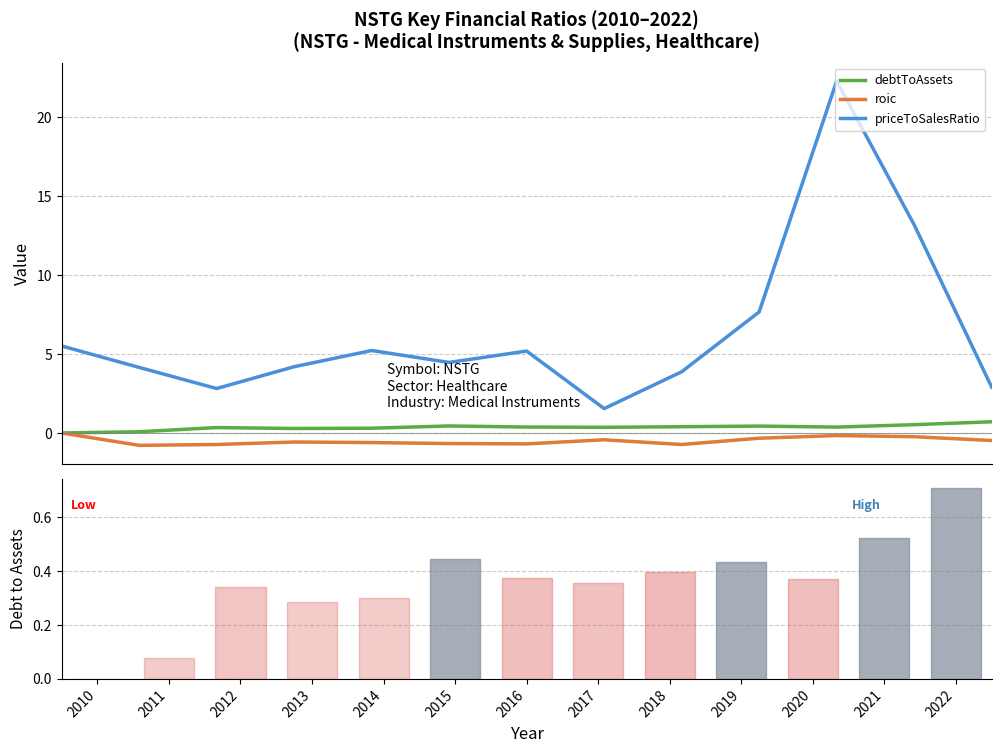

At which category does the chart reach its peak across all series?

2020